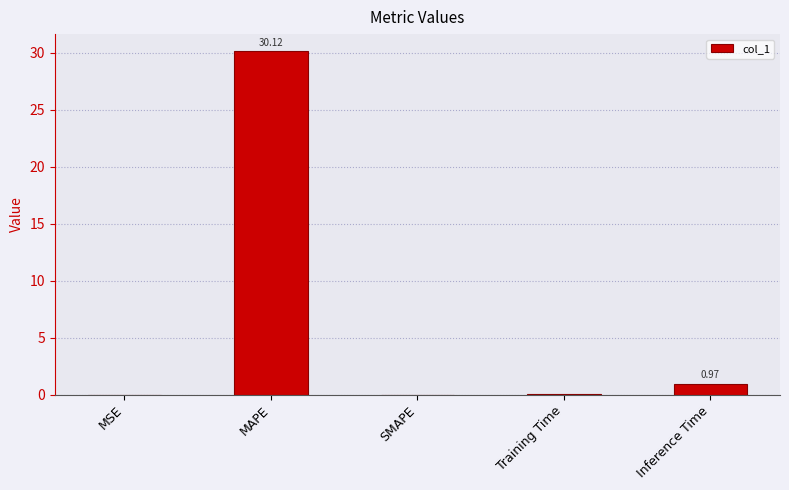

What is the maximum value shown in the chart?

30.1